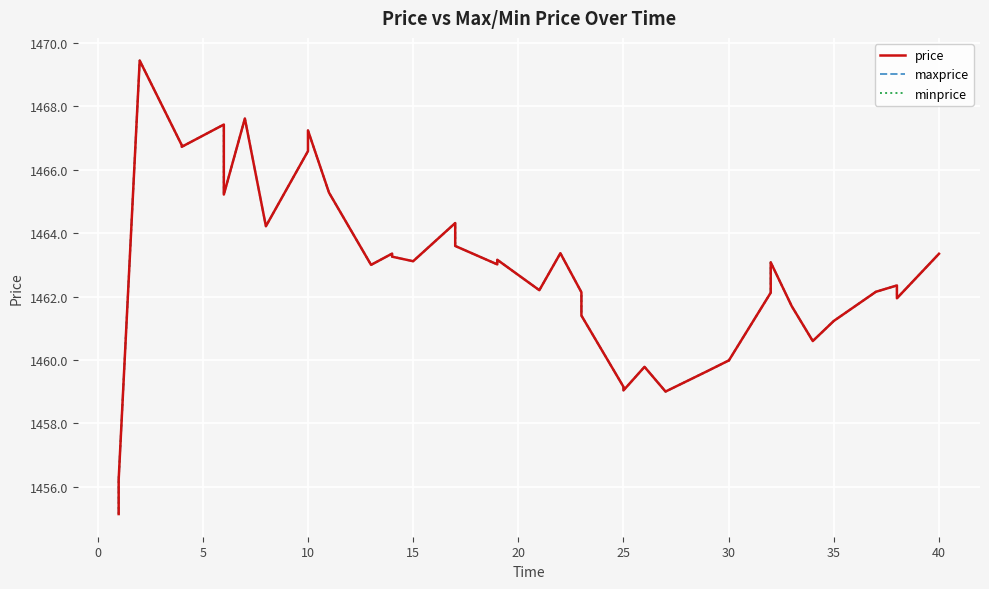

What is the label of the 23rd point from the right?

17